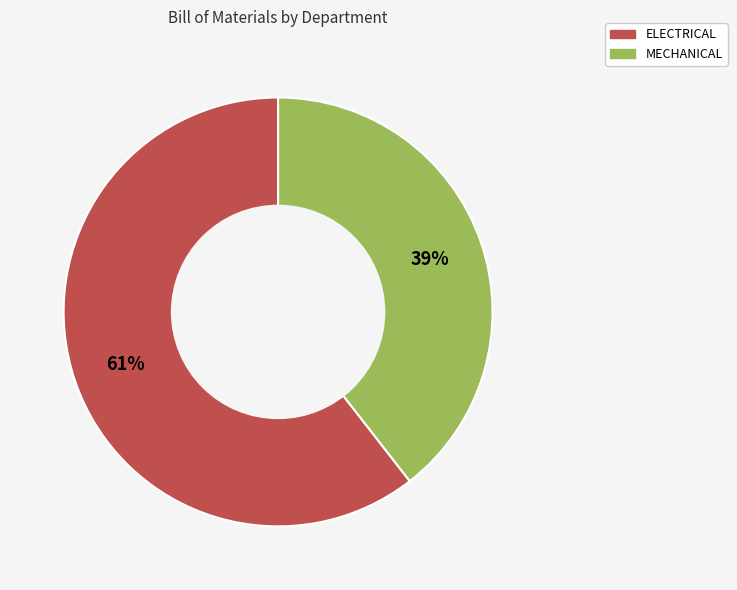

Between ELECTRICAL and MECHANICAL, which is larger?

ELECTRICAL